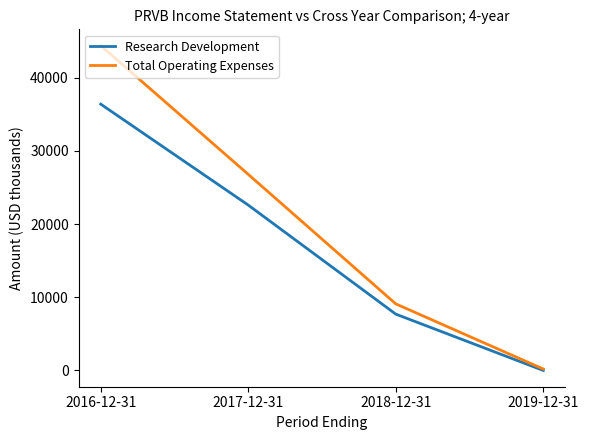

What are all the series names shown in the legend?

Research Development, Total Operating Expenses